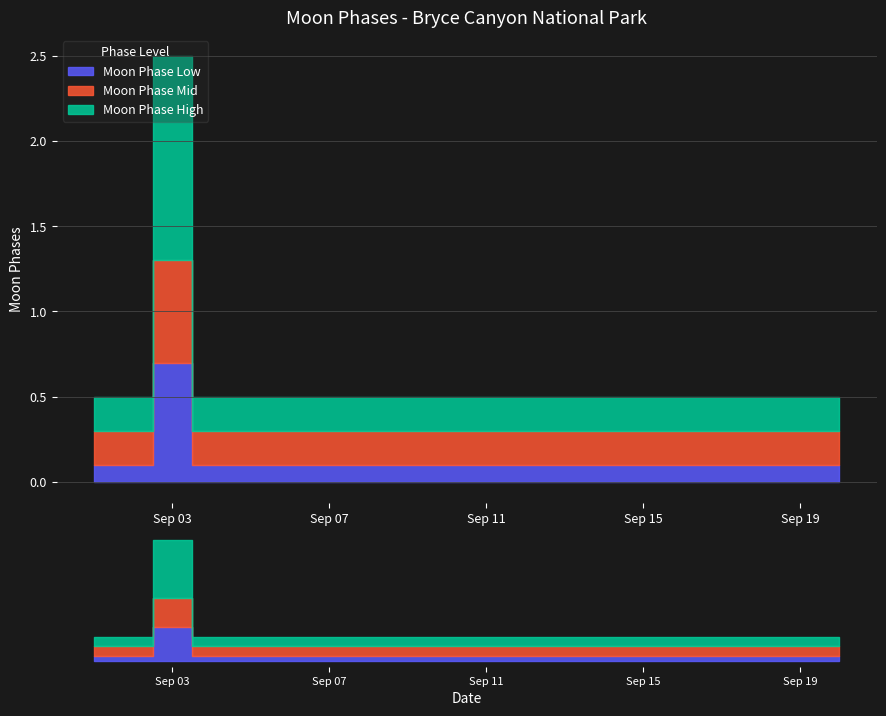

List the labels in order of value, largest first.

2022-09-03, 2022-09-01, 2022-09-02, 2022-09-04, 2022-09-05, 2022-09-06, 2022-09-07, 2022-09-08, 2022-09-09, 2022-09-10, 2022-09-11, 2022-09-12, 2022-09-13, 2022-09-14, 2022-09-15, 2022-09-16, 2022-09-17, 2022-09-18, 2022-09-19, 2022-09-20